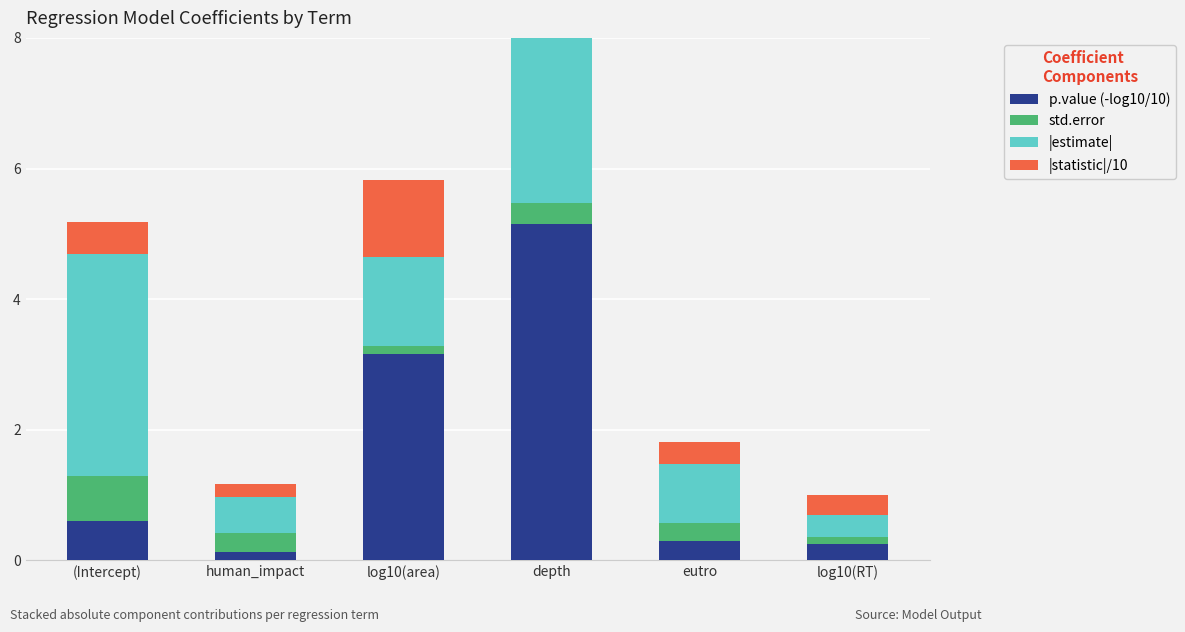

Where does the |estimate| series first go above 1?

(Intercept)